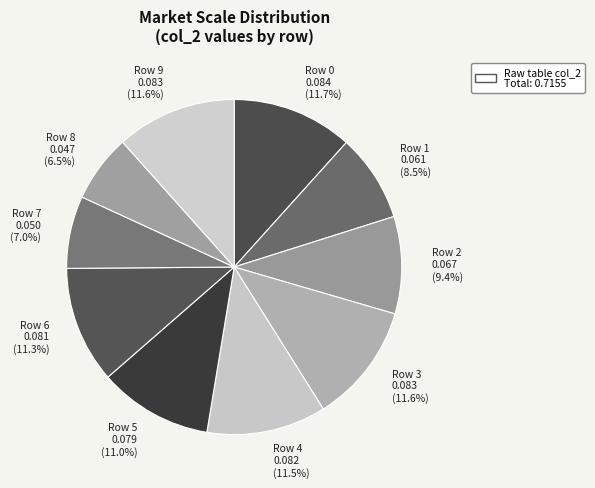

Does any single category account for the majority?

No